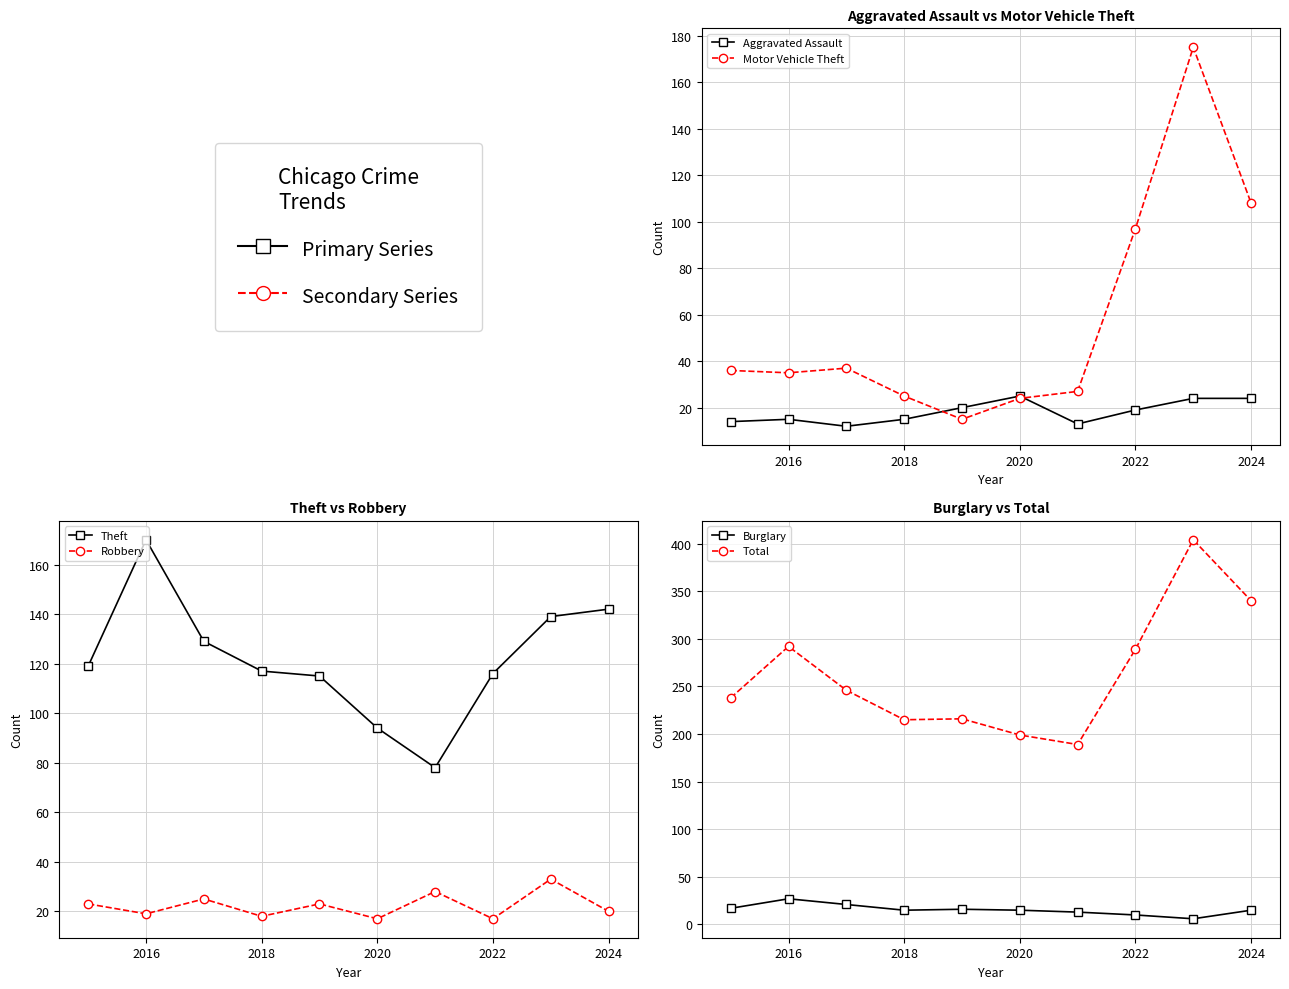

Does the chart have visible grid lines?

Yes